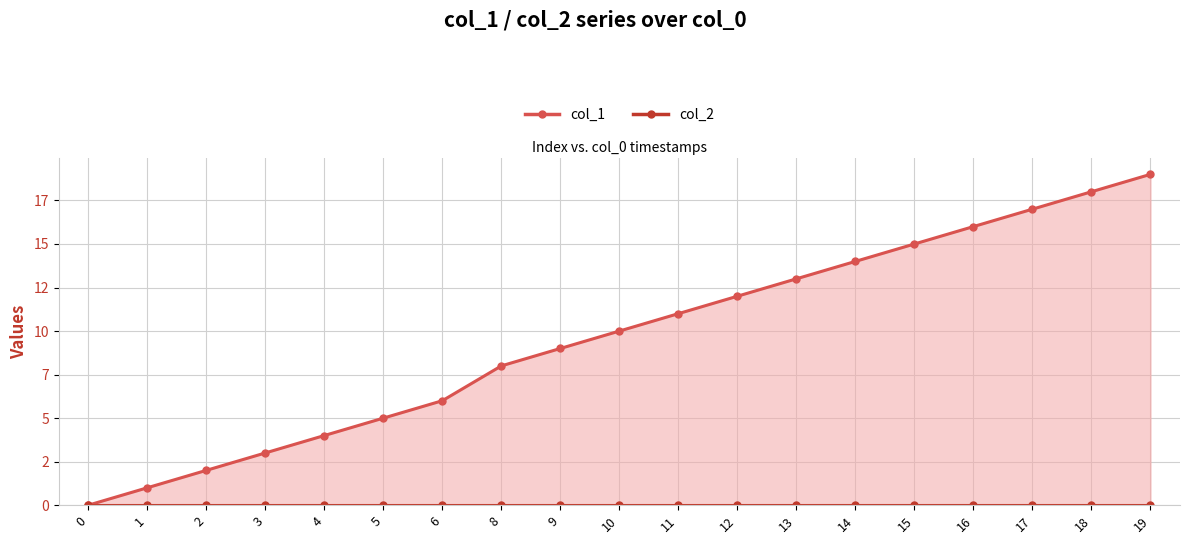

True or false: col_2 and col_1 cross at least once.

False